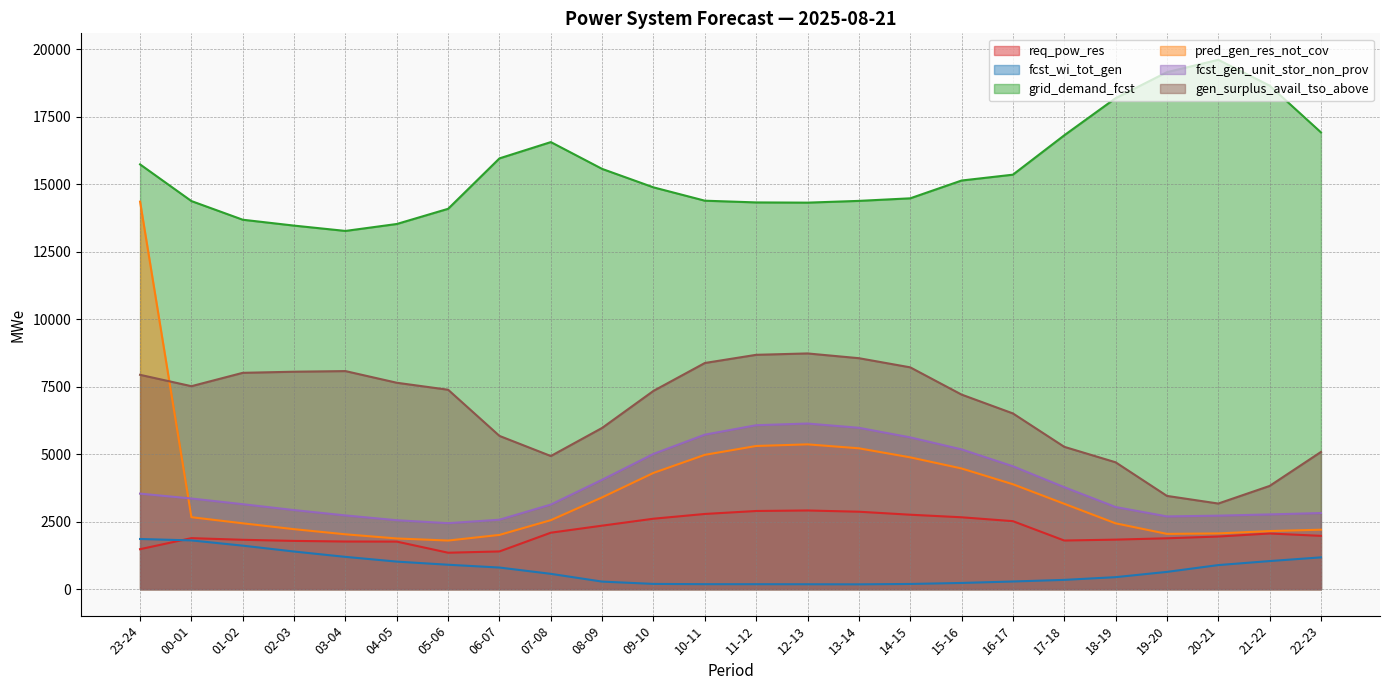

Read the req_pow_res value at 14-15, to the nearest 100.

2800